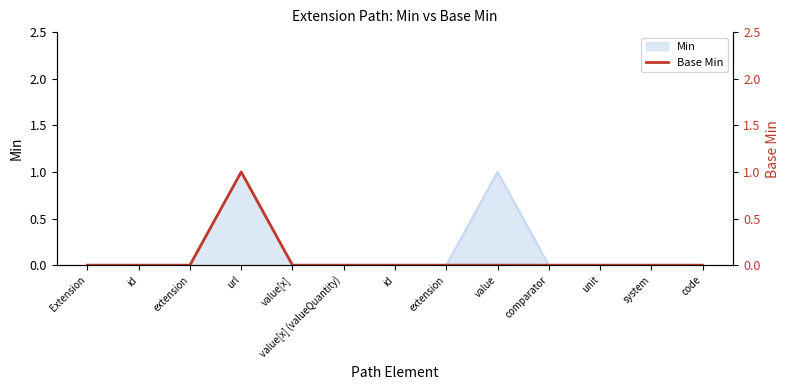

The chart shows a value of 0 at id. True or false?

True